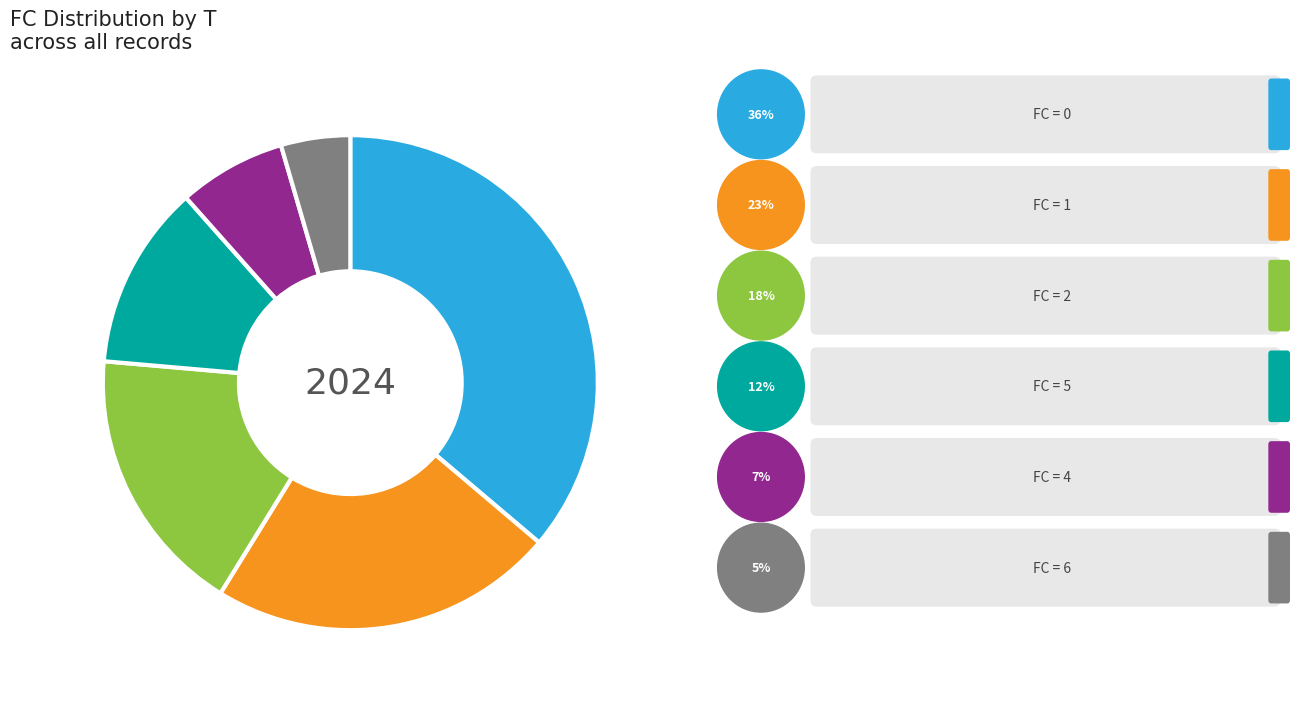

Is there a majority slice in this chart?

No